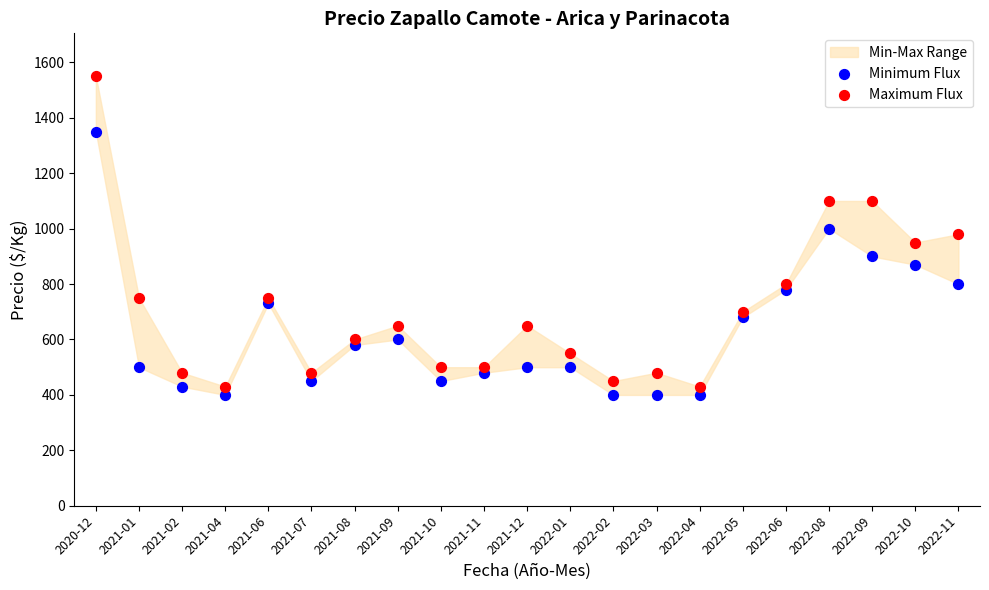

Which series contains the highest Y value?

Maximum Flux